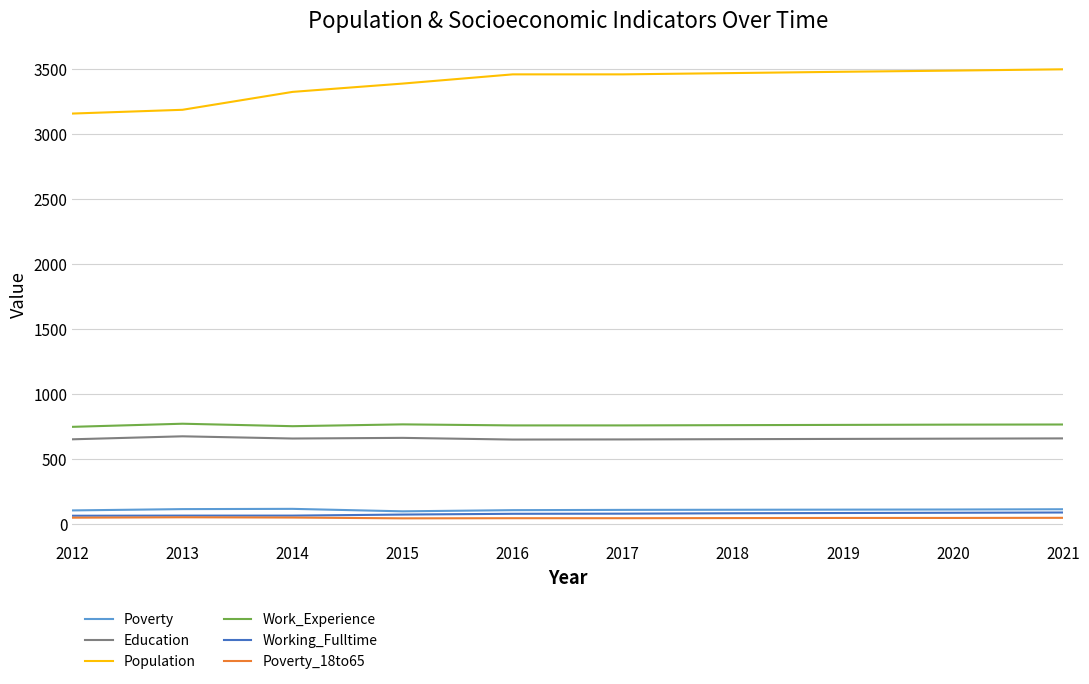

What is the highest value of the Working_Fulltime series?

85